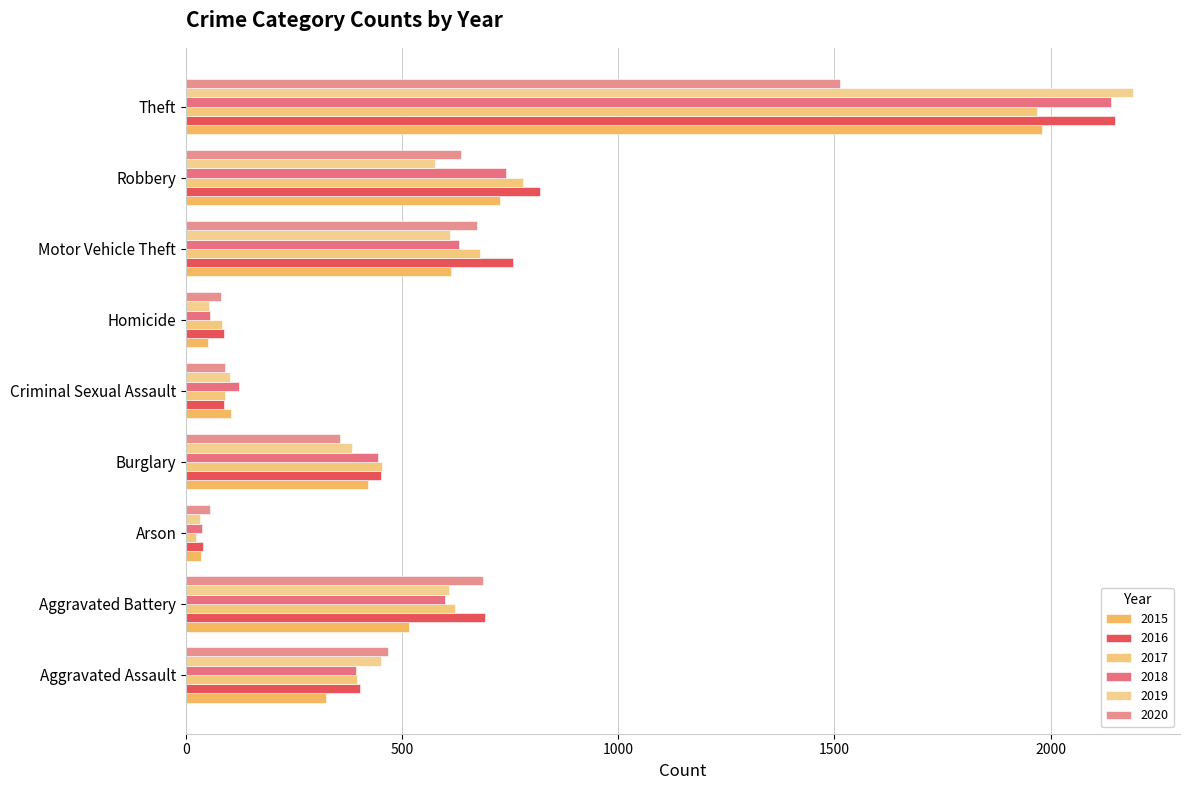

What is the highest value of the 2019 series?

2190